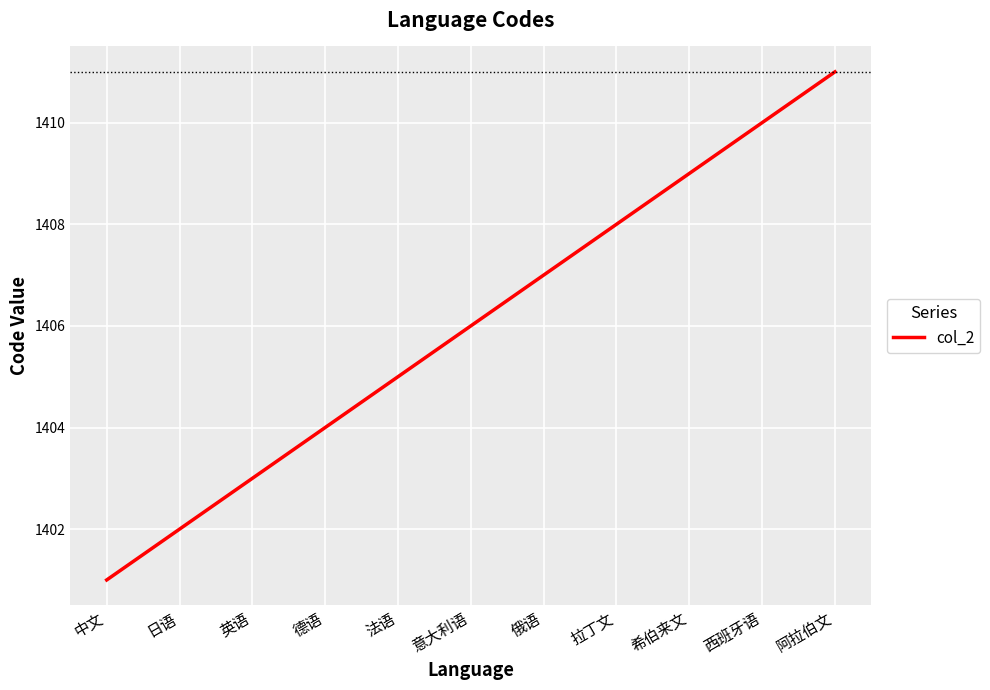

Between 拉丁文 and 德语, which is larger?

拉丁文